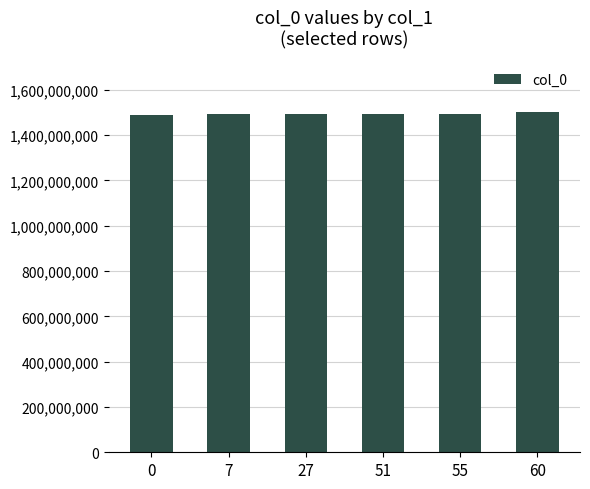

What is the smallest value displayed?

1487597580